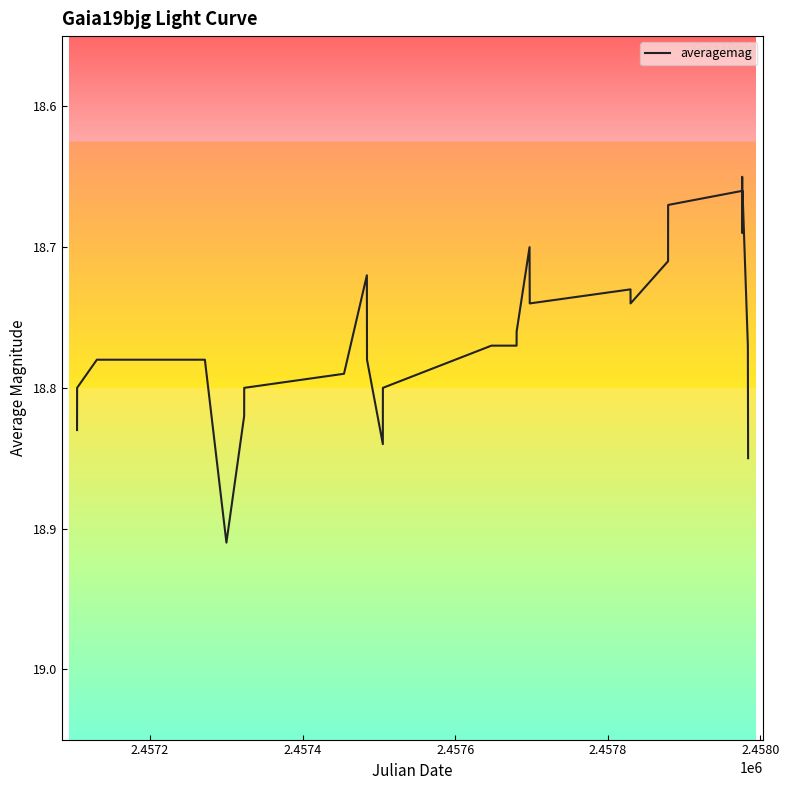

What is the difference between the maximum and minimum values?

0.3